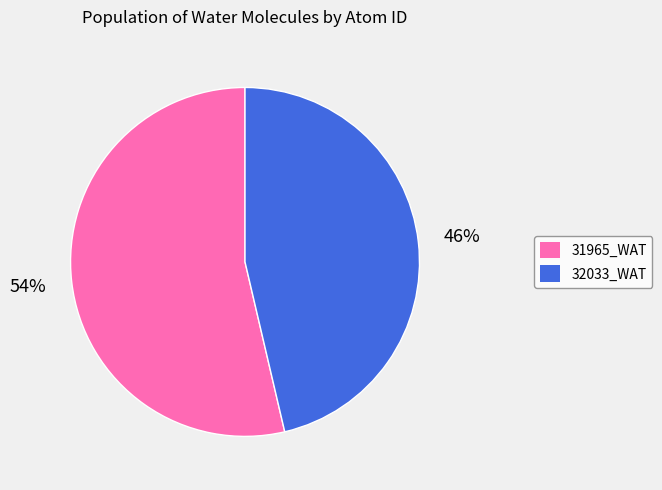

To the nearest percent, what is the average slice percentage?

50%